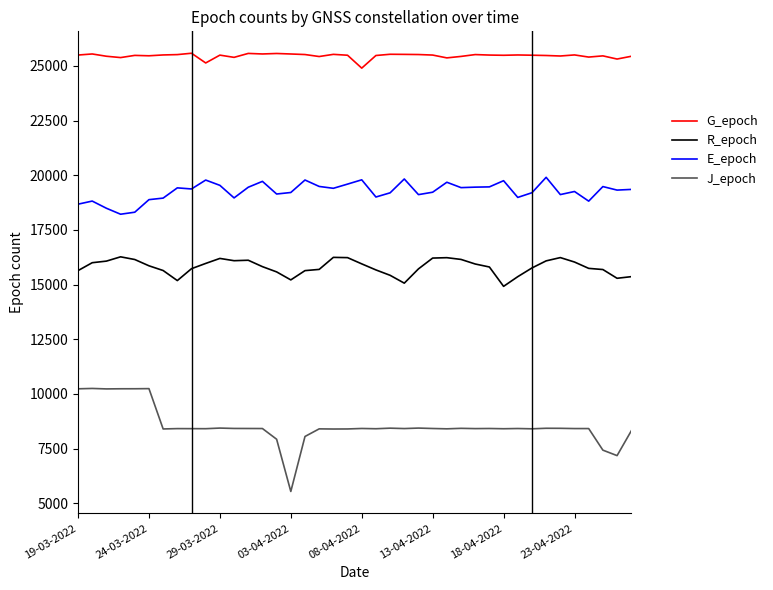

True or false: G_epoch and E_epoch cross at least once.

False